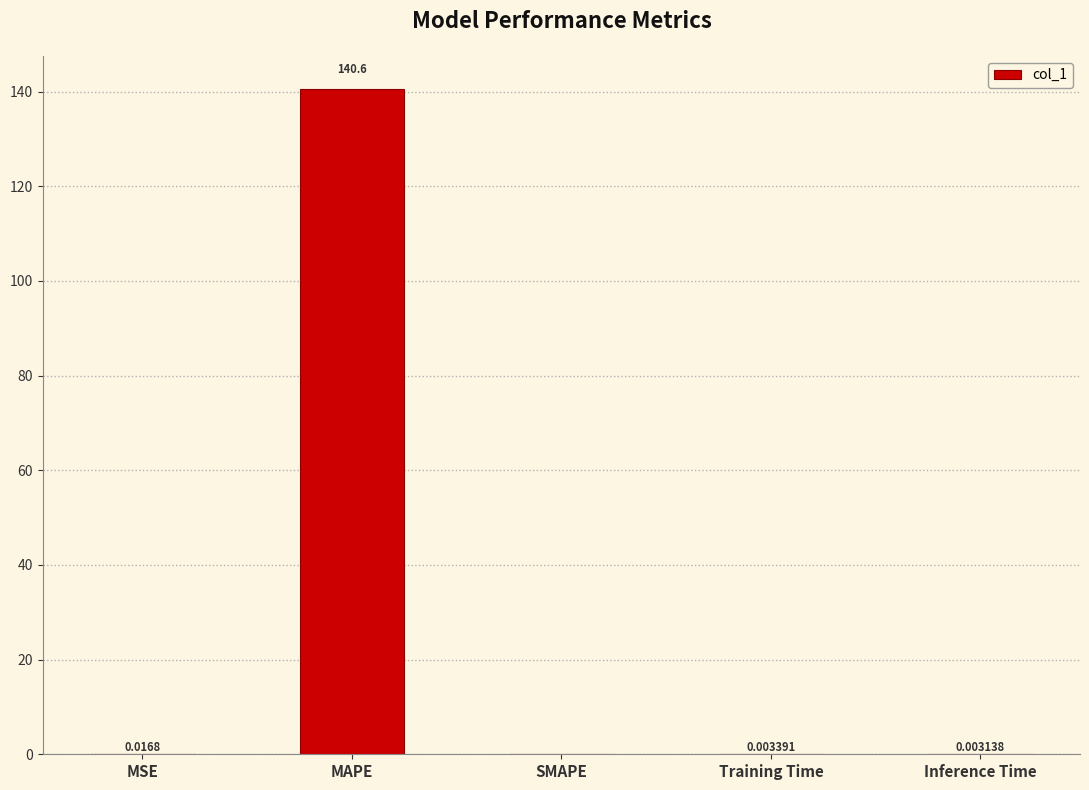

The value at Inference Time is 0.0. True or false?

True